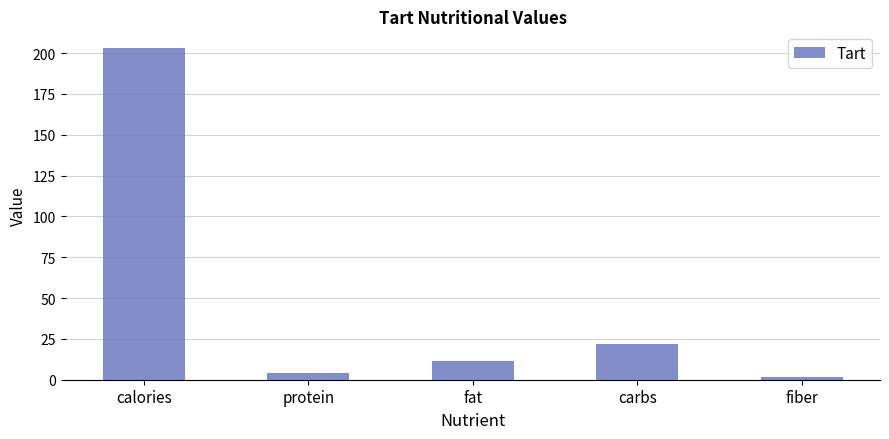

How many data points are above 11?

3